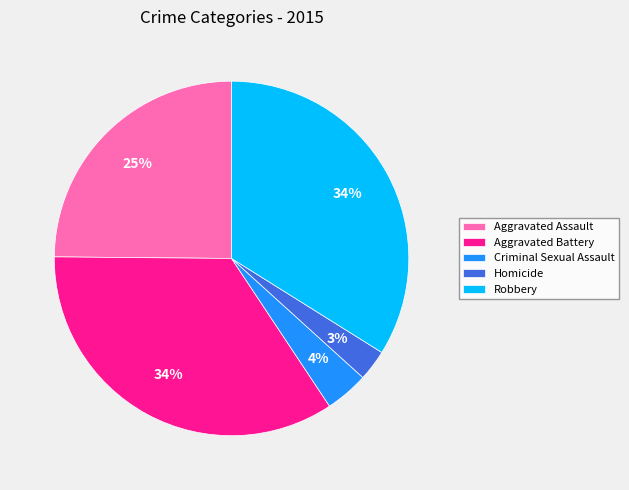

Does Criminal Sexual Assault represent more than half of the total?

No